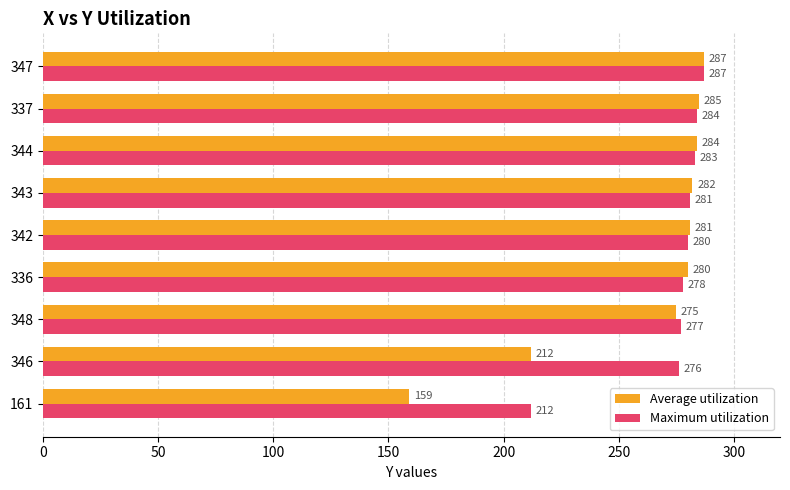

Which series has the widest spread of values?

Average utilization